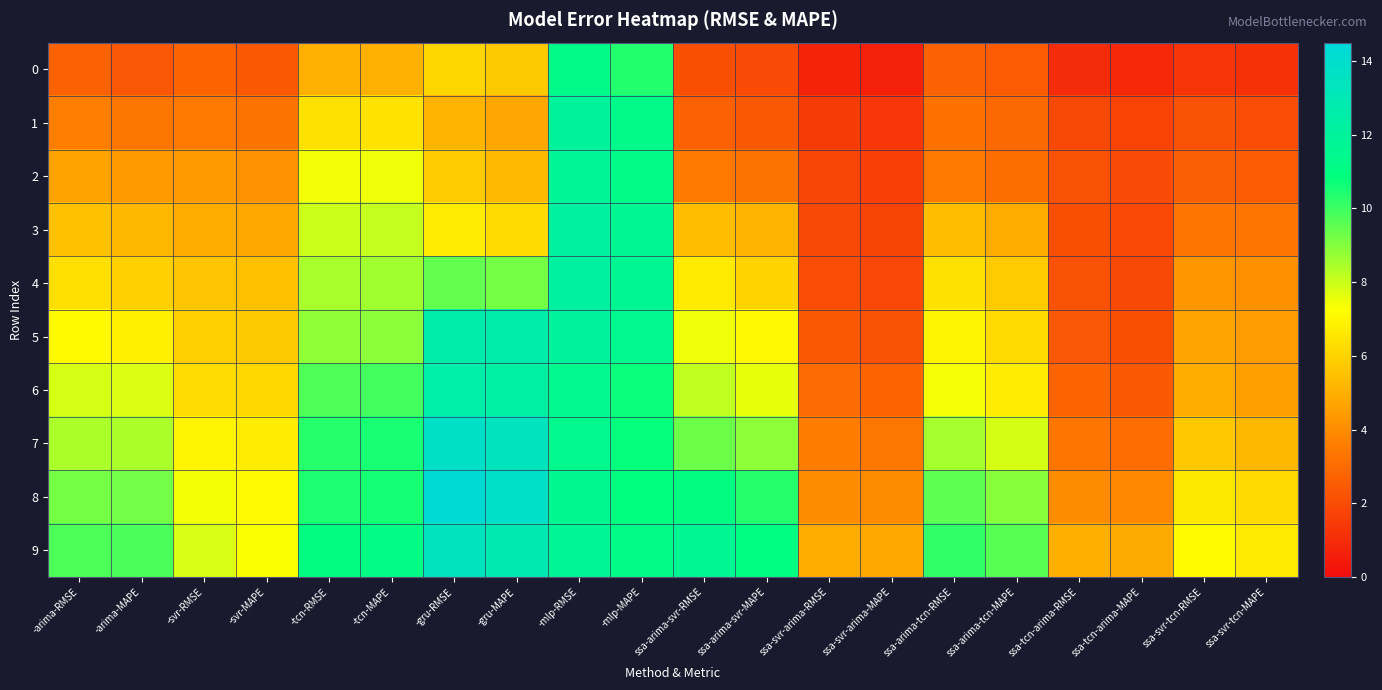

What is the spread (max minus min) of values at -tcn-MAPE?

6.1